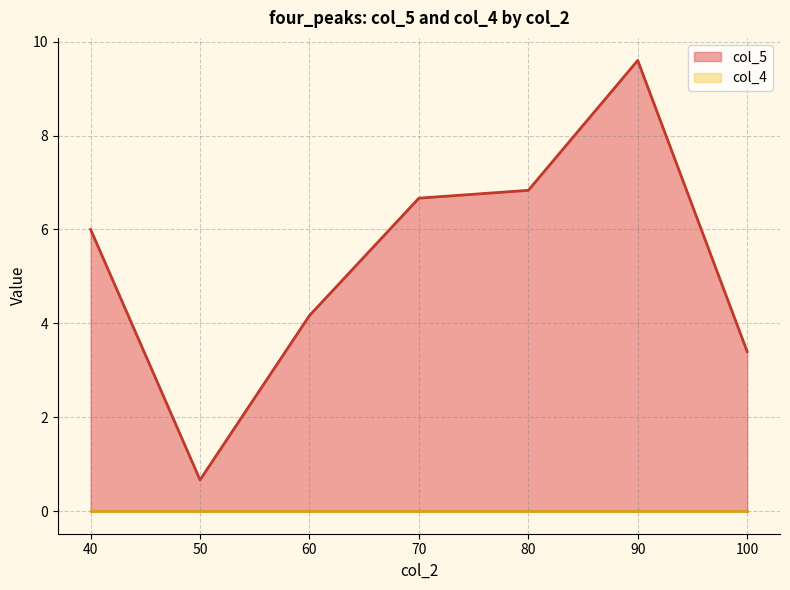

Which series has the widest spread of values?

col_5